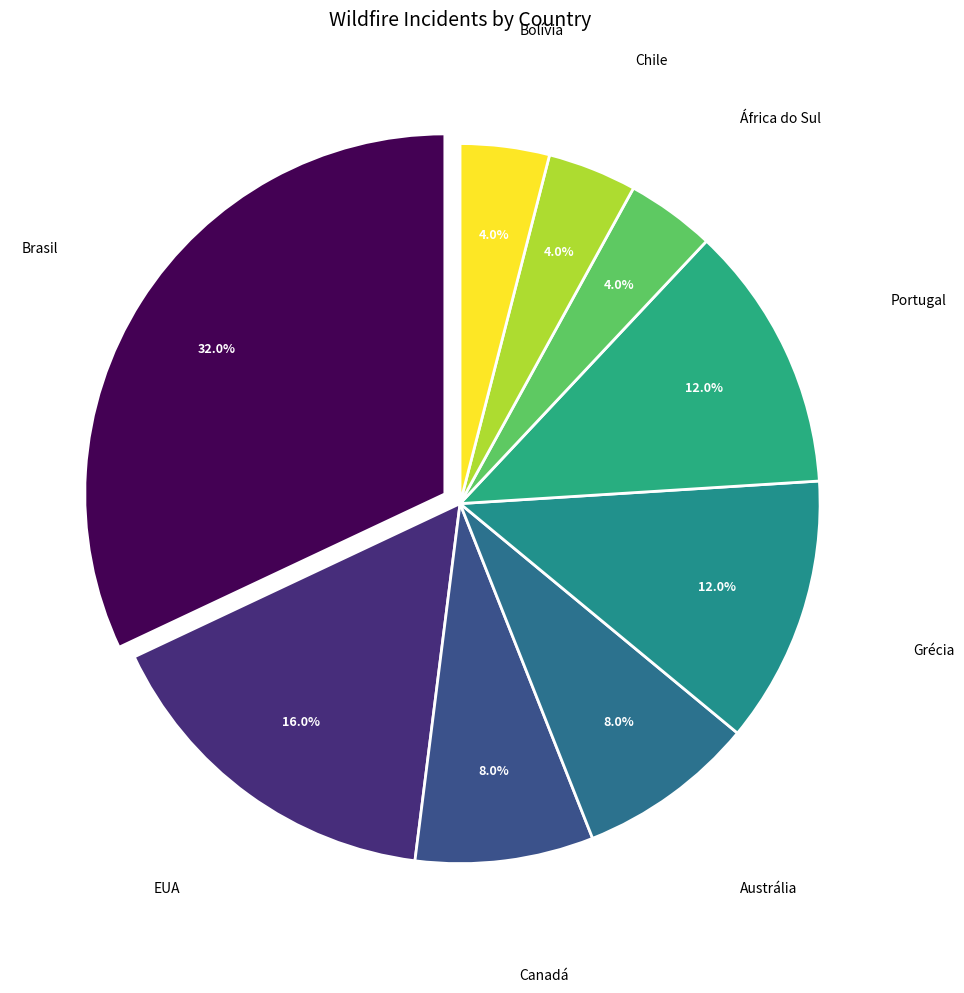

To the nearest percent, what is the average slice percentage?

11%